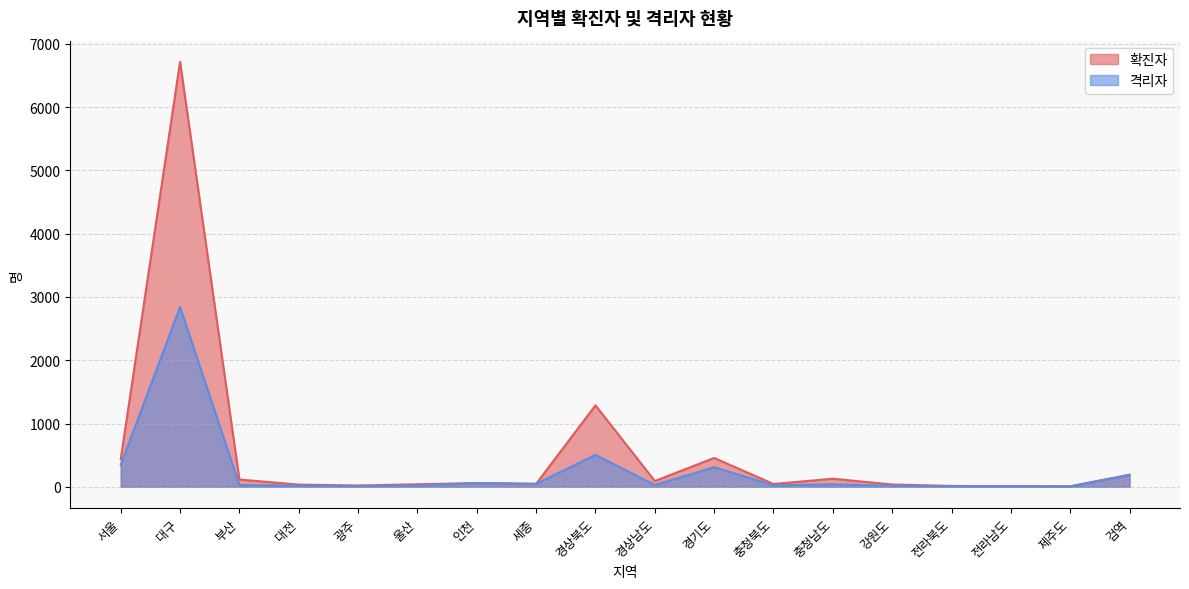

True or false: 확진자 and 격리자 cross at least once.

False